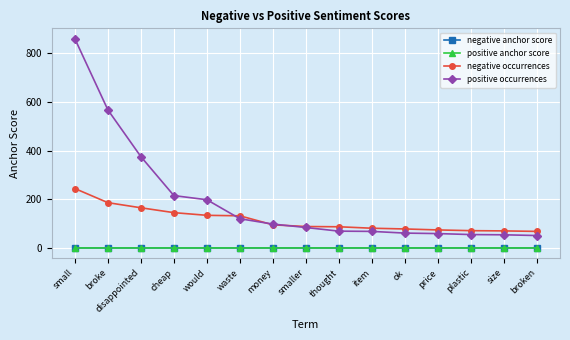

Which series has the largest range (max minus min)?

positive occurrences